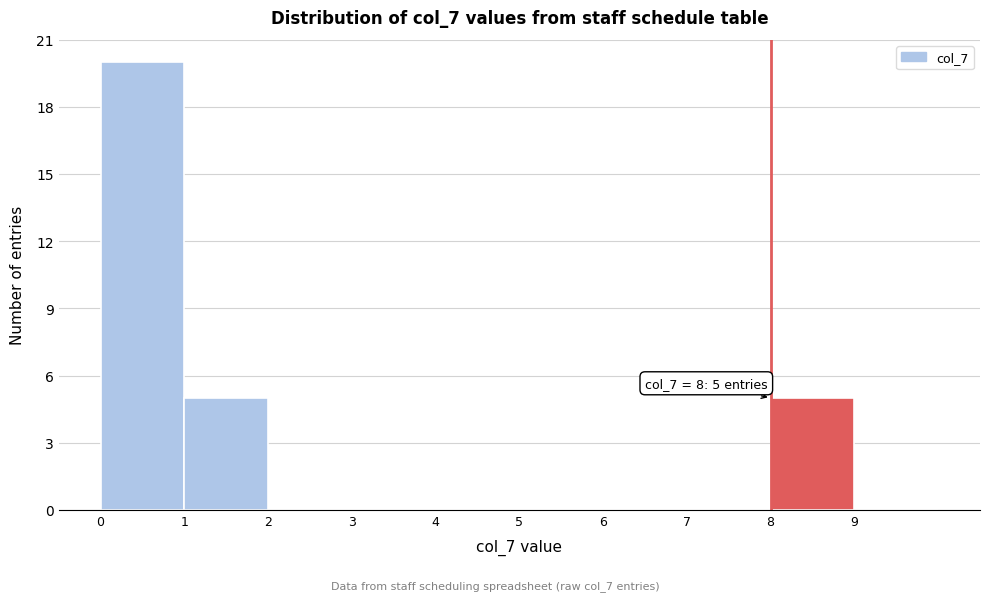

Which range on the x-axis has the tallest bar?

0 to 1